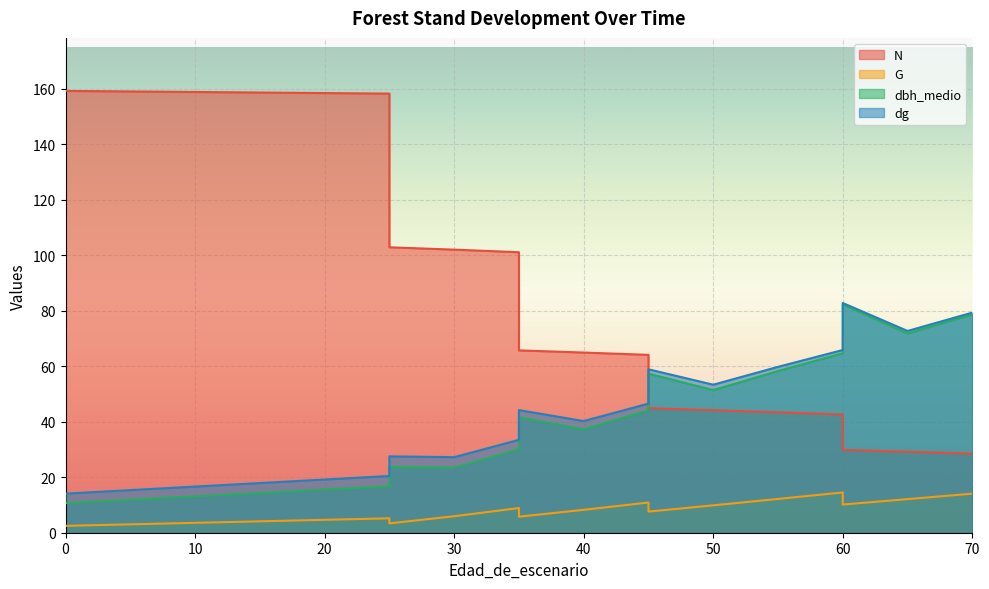

How many interior local valleys does the dbh_medio series have?

4